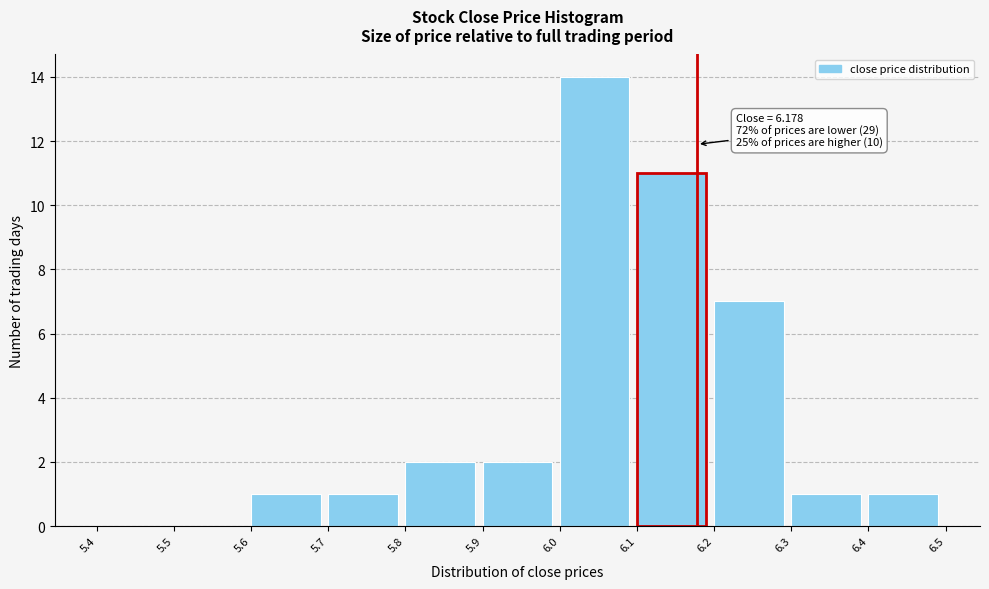

Which range on the x-axis has the tallest bar?

6.0 to 6.1